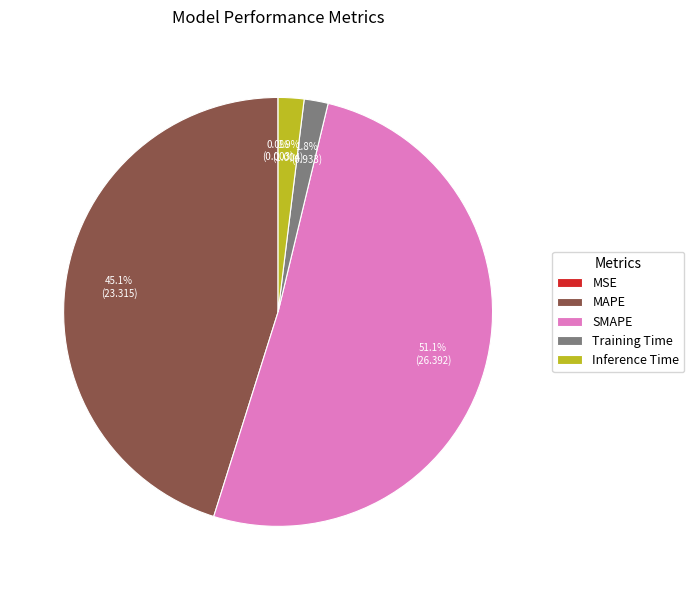

What percentage do Training Time and Inference Time together represent?

3.7%